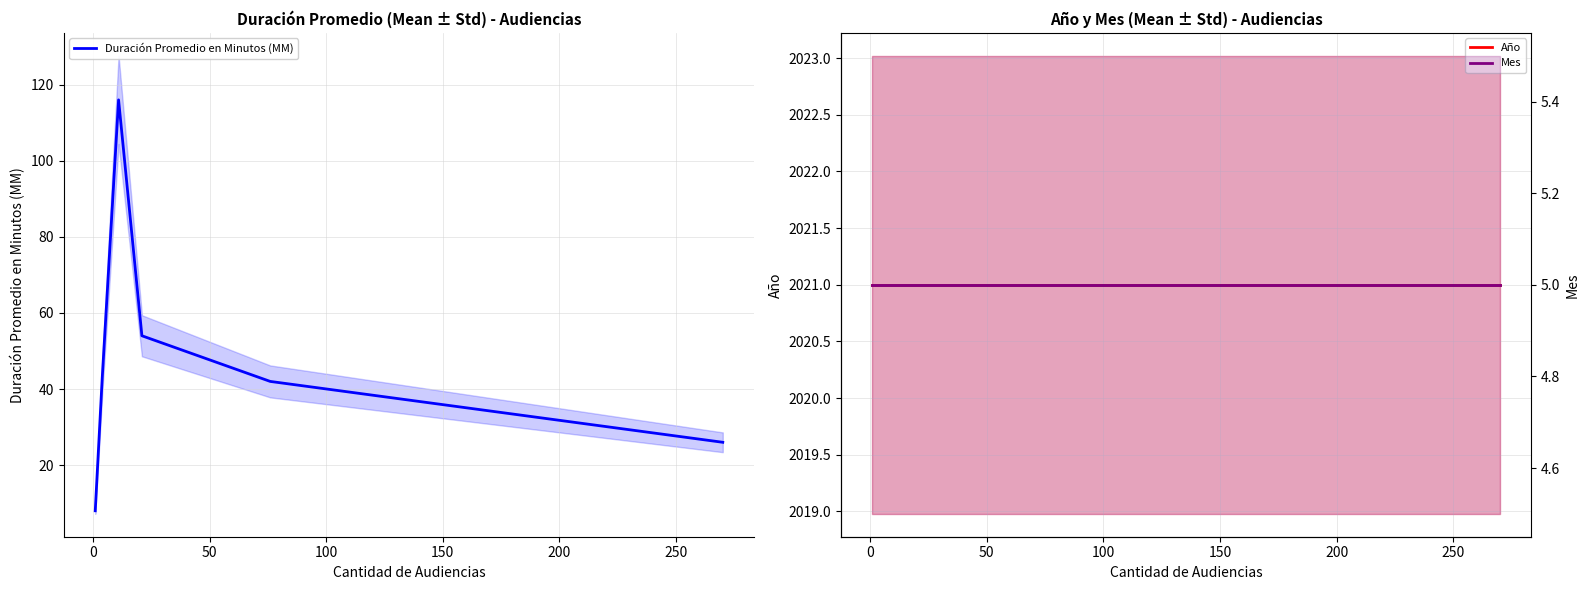

What is the value of the Duración Promedio en Minutos (MM) point at the 6th from the left?

26